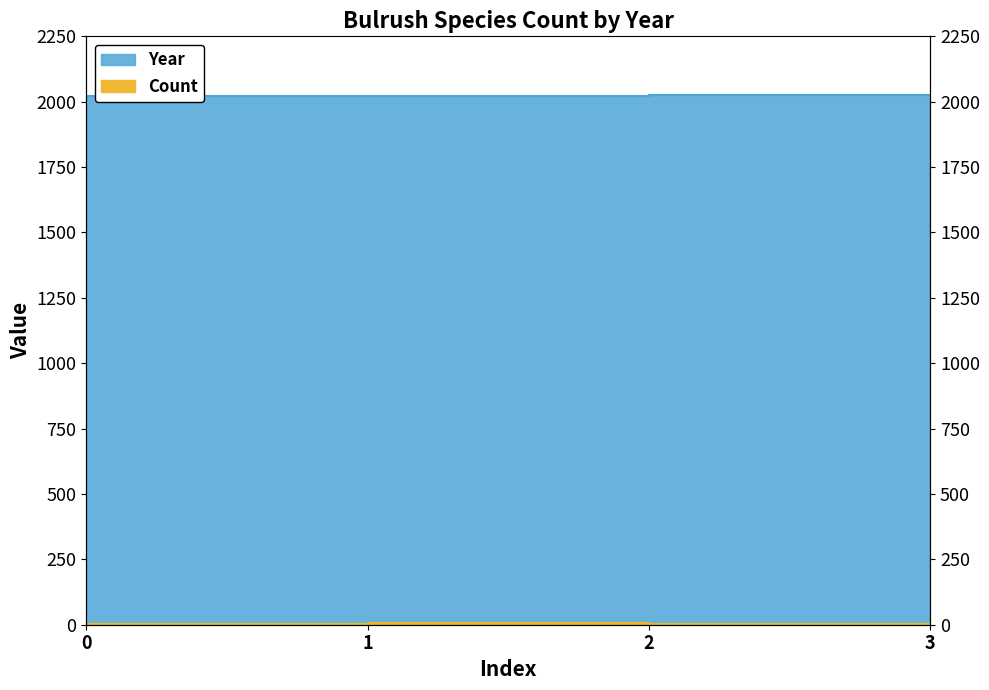

Between 1 and 0, which is larger?

1